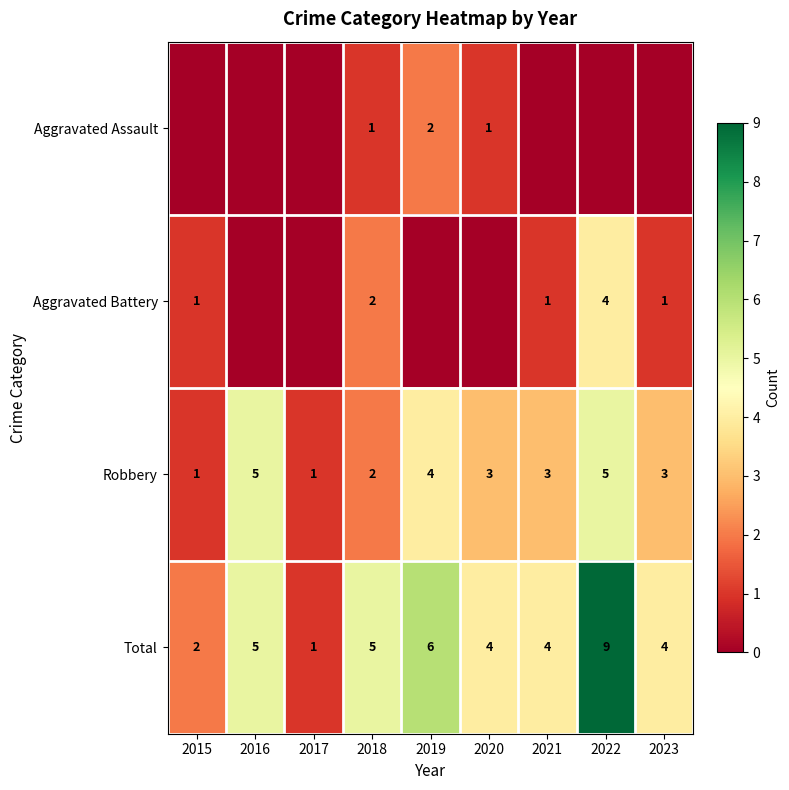

What is the difference between the second highest and minimum values in the Robbery series?

4